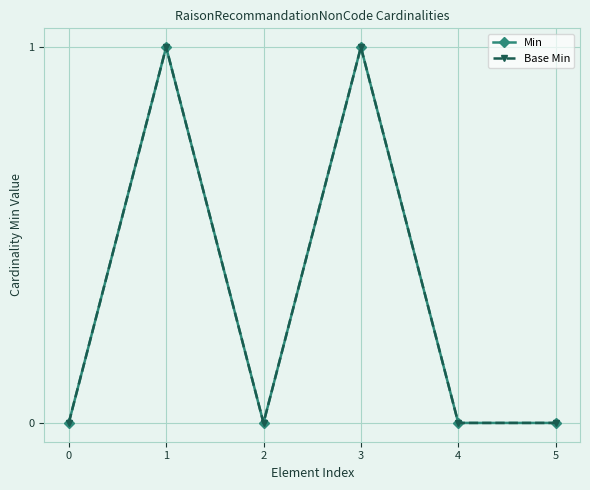

Is the value of Base Min at 3 greater than the value of Min at 4?

Yes